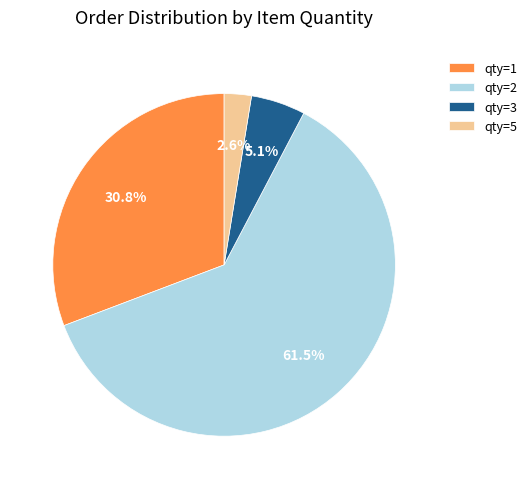

Combined, do qty=1 and qty=2 account for over 50%?

Yes